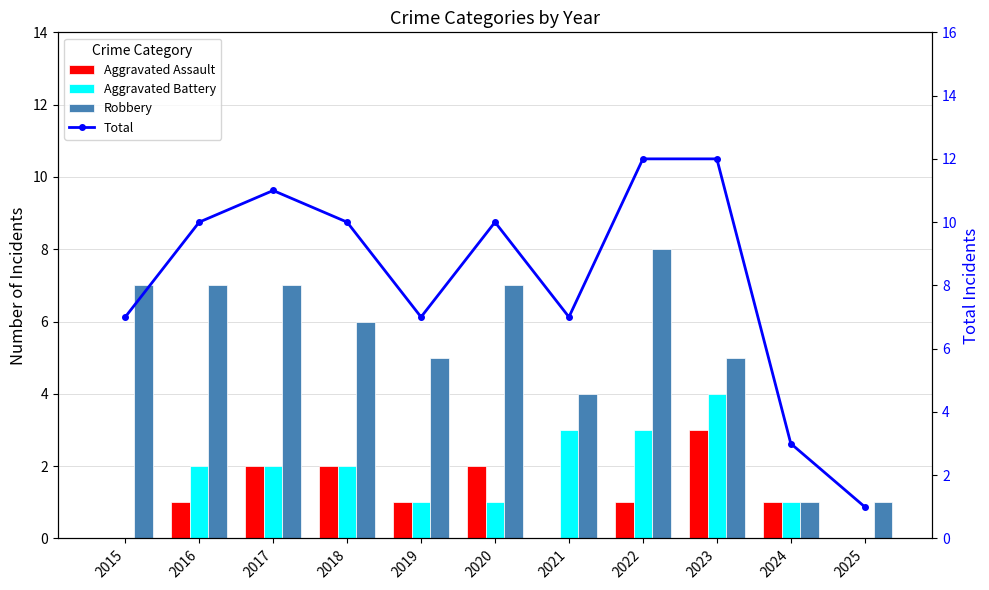

Which category has the highest value in the Aggravated Assault series?

2023